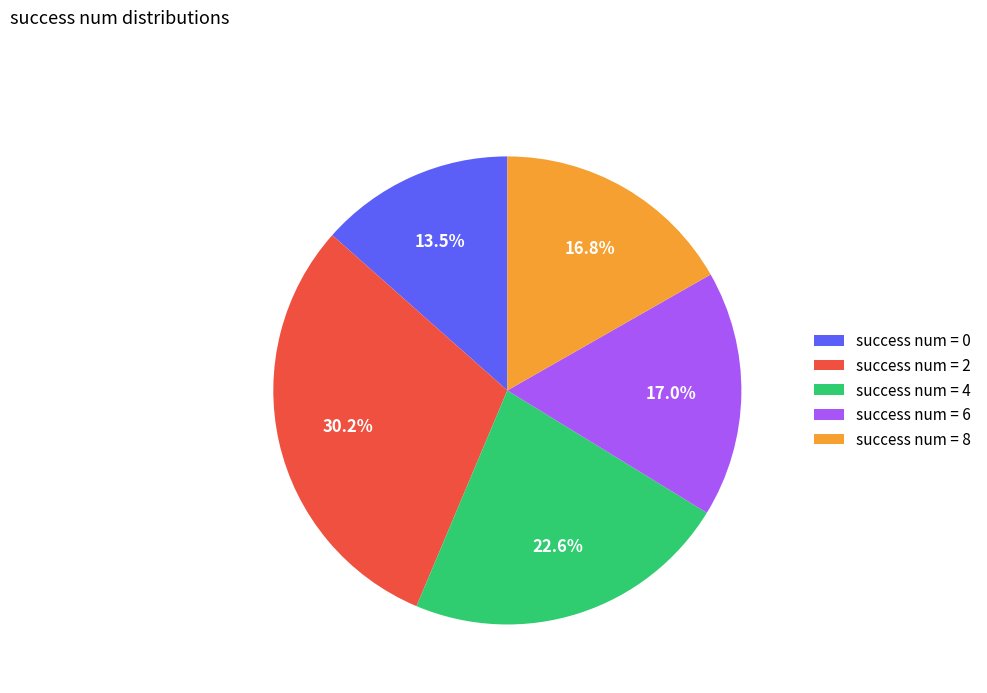

Is the sum of success num = 4 and success num = 6 greater than half?

No